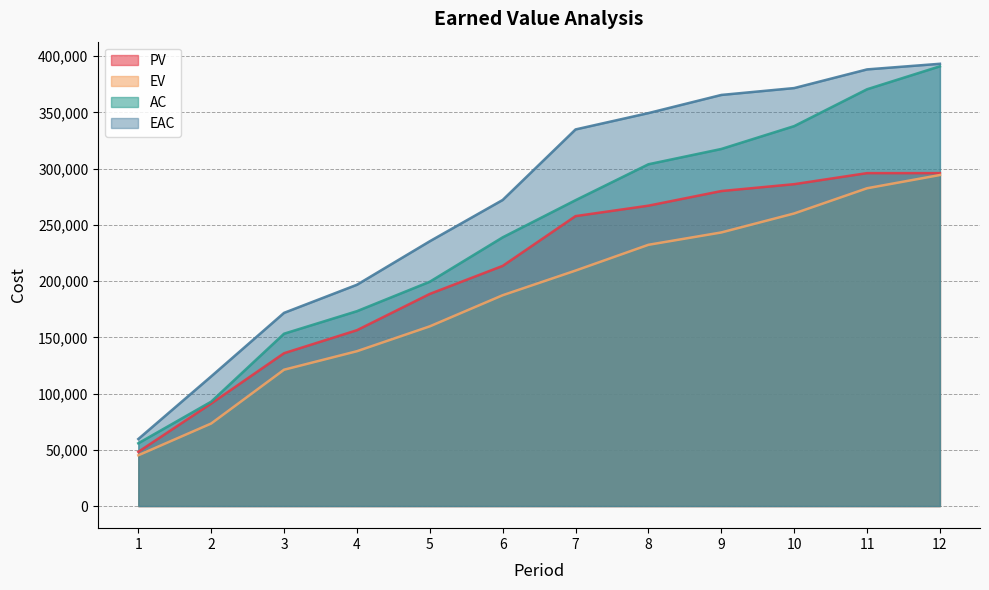

True or false: EV and PV cross at least once.

False